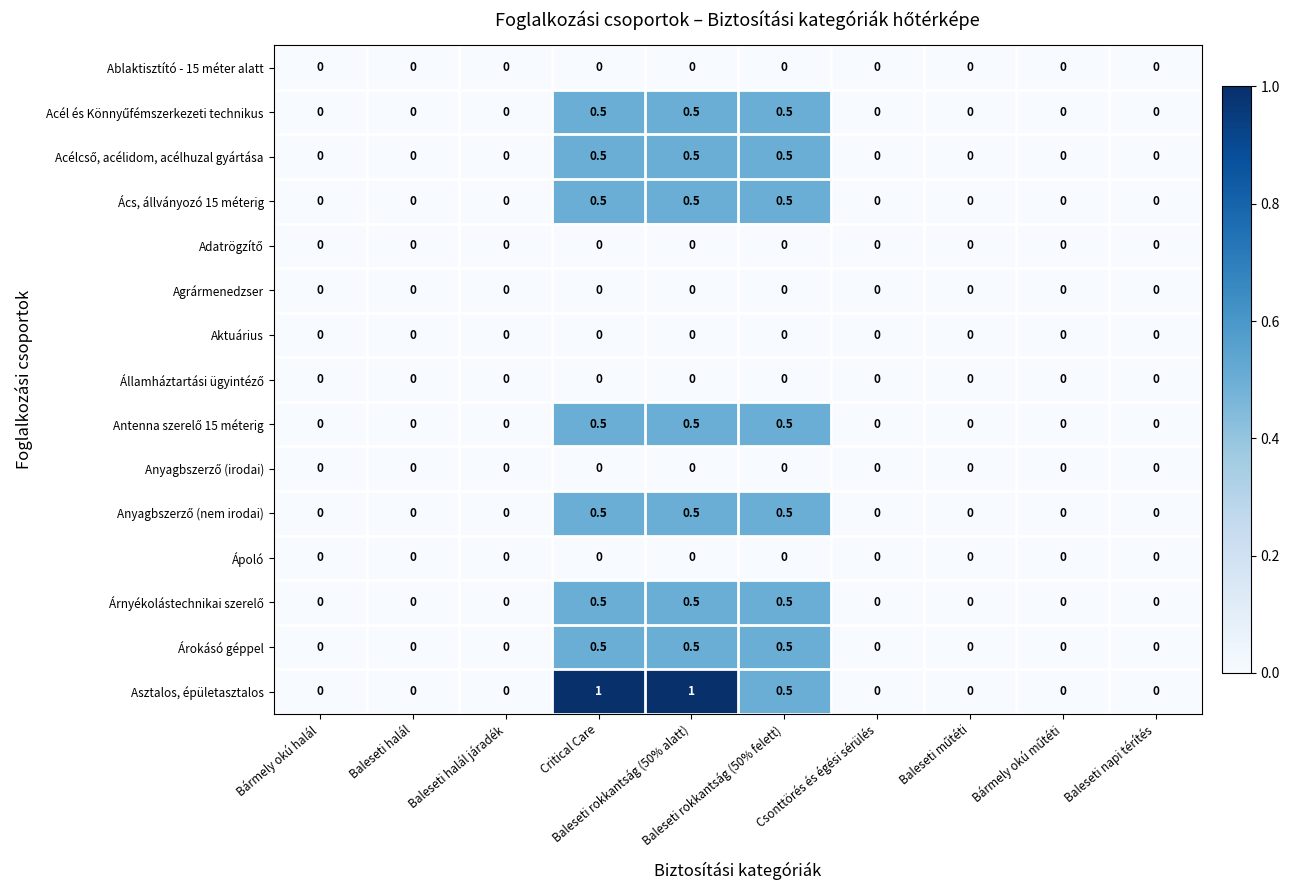

Which series has the widest spread of values?

Asztalos, épületasztalos